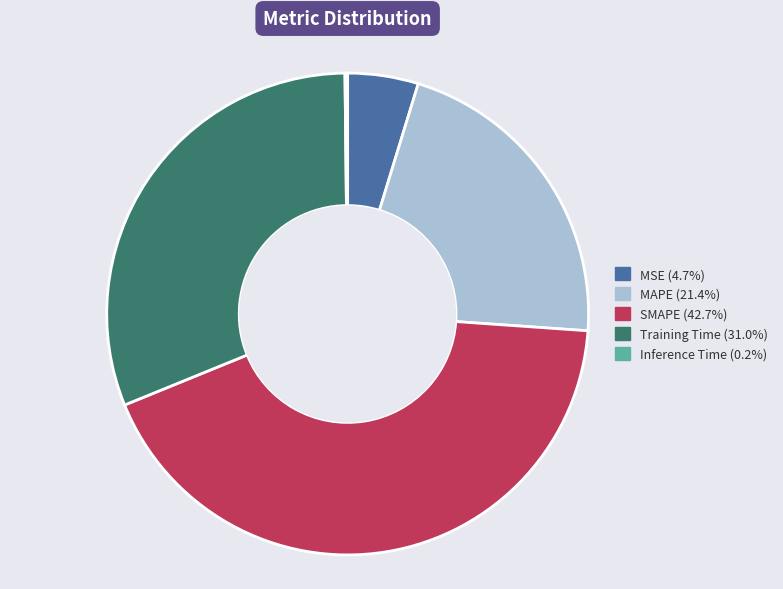

Is the sum of Training Time and MAPE greater than half?

Yes